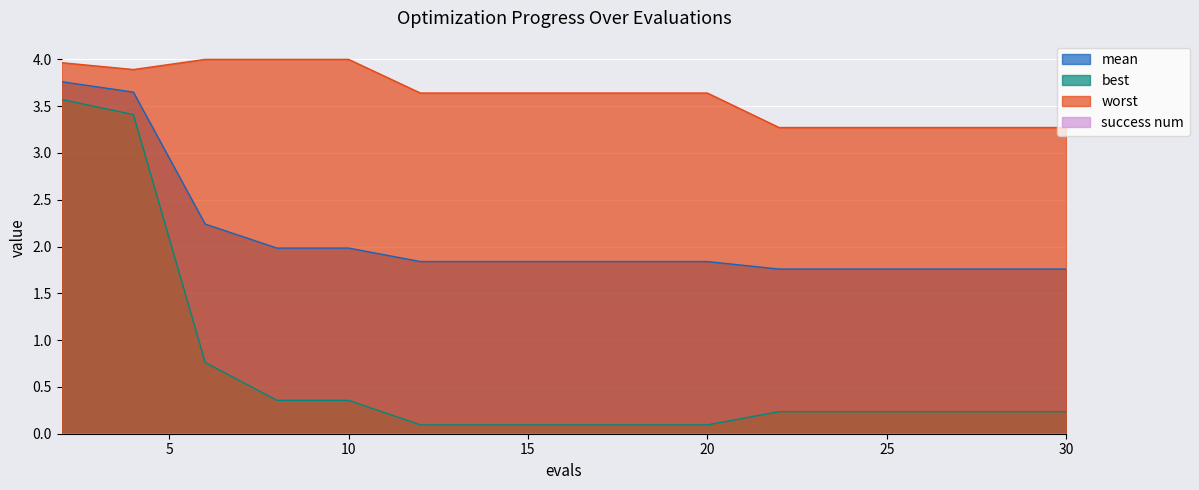

Is the value of best at 4 greater than the value of worst at 12?

No